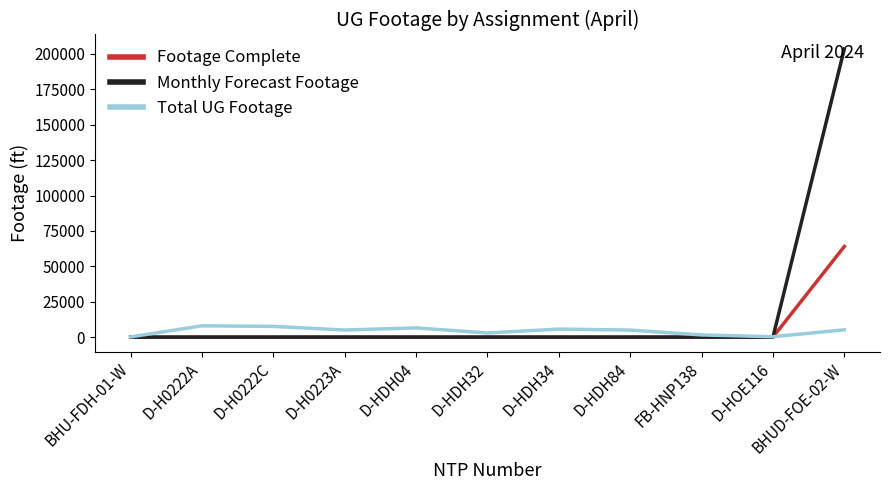

At how many categories does at least one series exceed 118979?

1